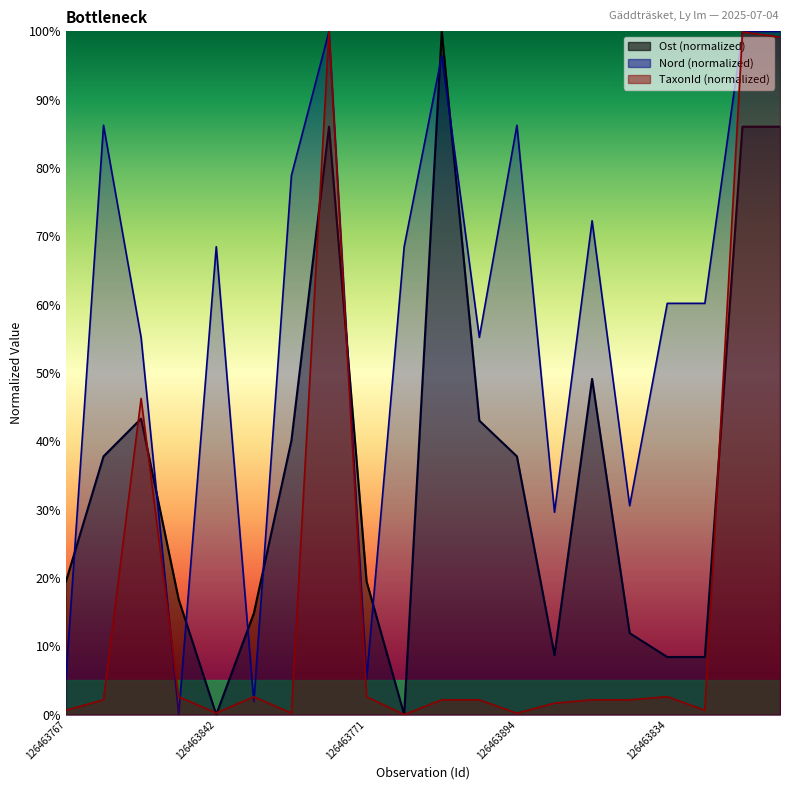

List the series in order of their peak value, highest first.

Ost, Nord, TaxonId